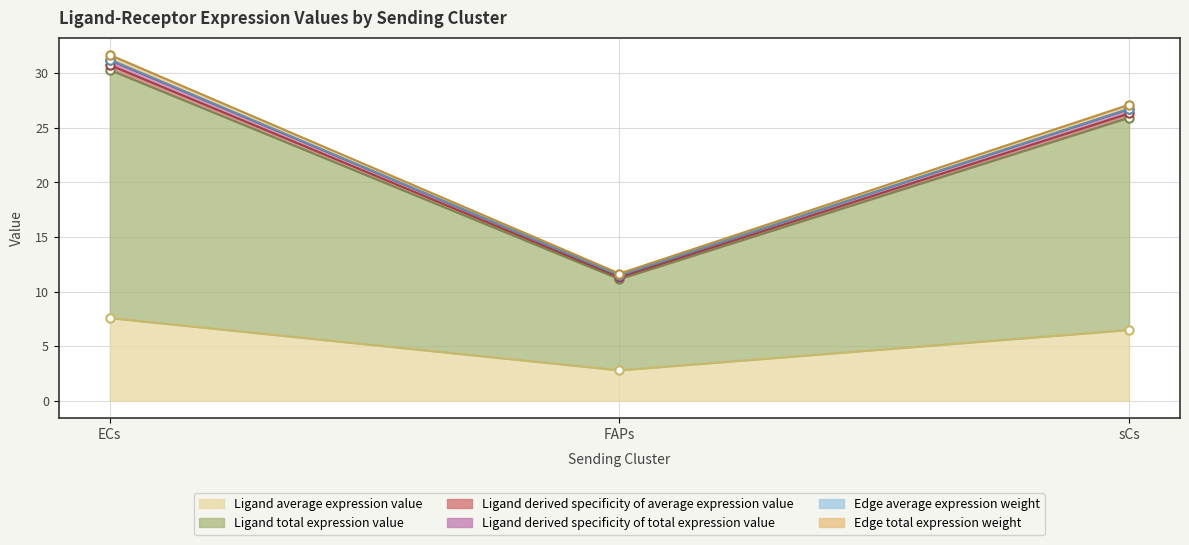

At which label does Ligand average expression value first exceed 6?

ECs